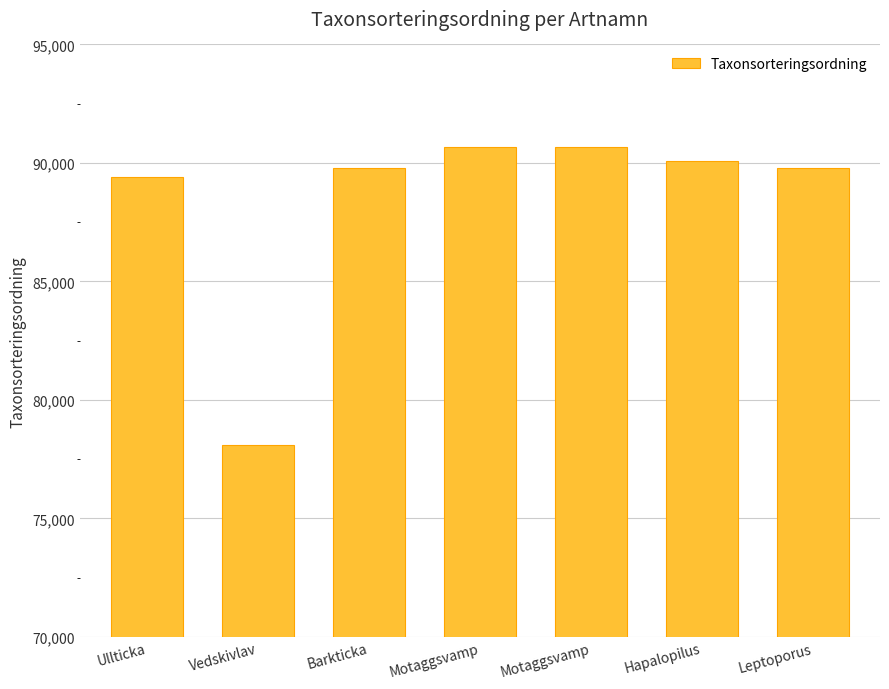

Are the bars horizontal?

No